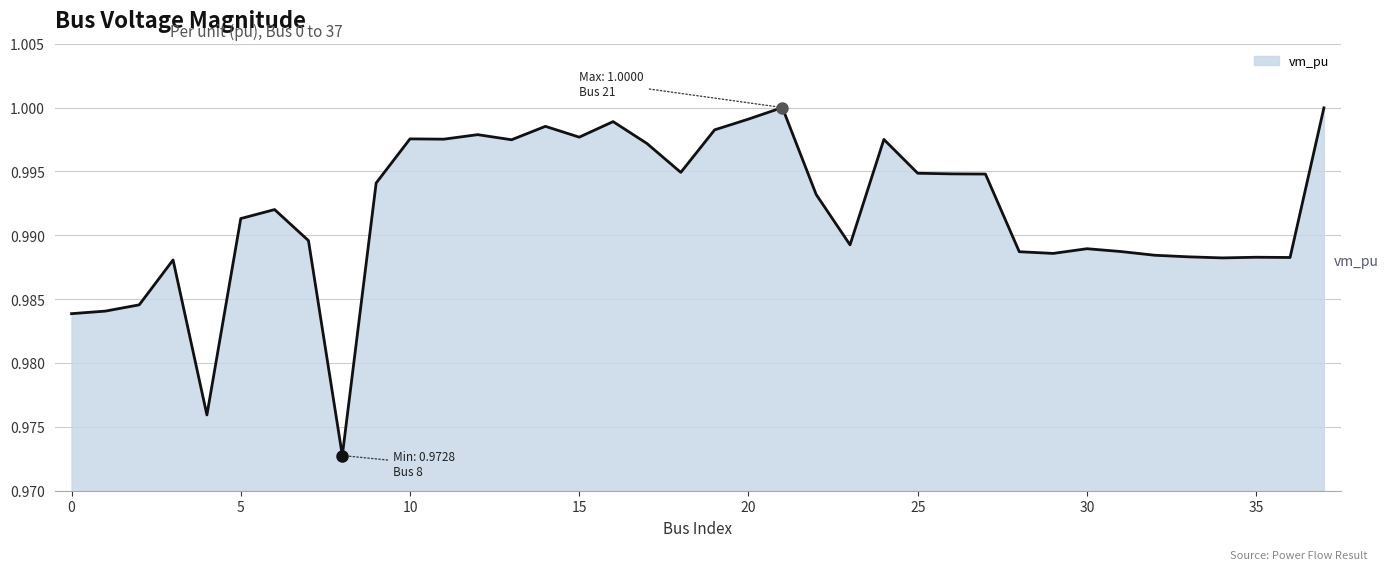

List the labels in order of value, largest first.

21, 37, 20, 16, 14, 19, 12, 15, 10, 11, 24, 13, 17, 18, 25, 26, 27, 9, 22, 6, 5, 7, 23, 30, 31, 28, 29, 32, 33, 35, 36, 34, 3, 2, 1, 0, 4, 8